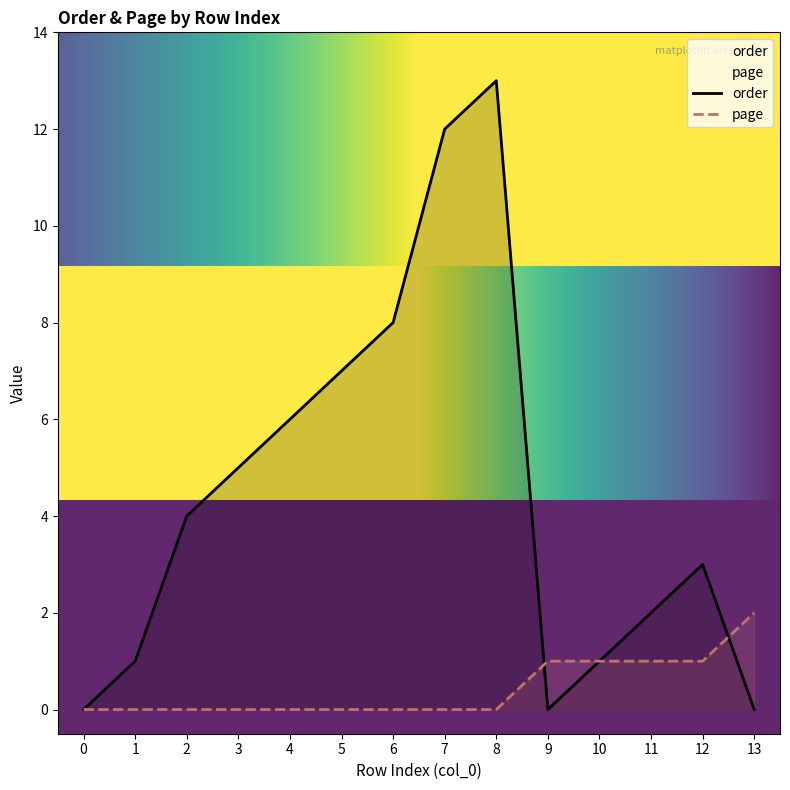

How many lines are shown in the chart?

2